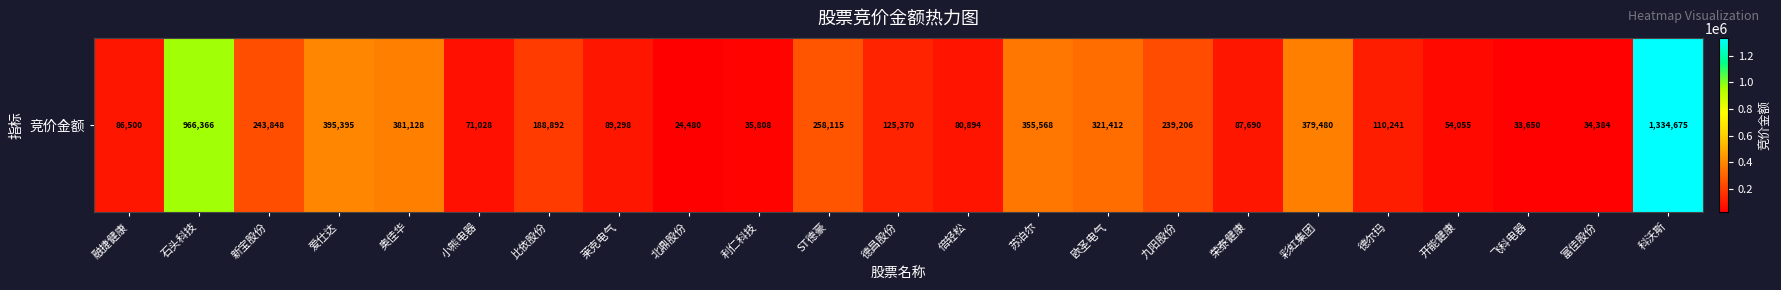

What is the ratio of the value at 爱仕达 to the value at 开能健康?

7.3